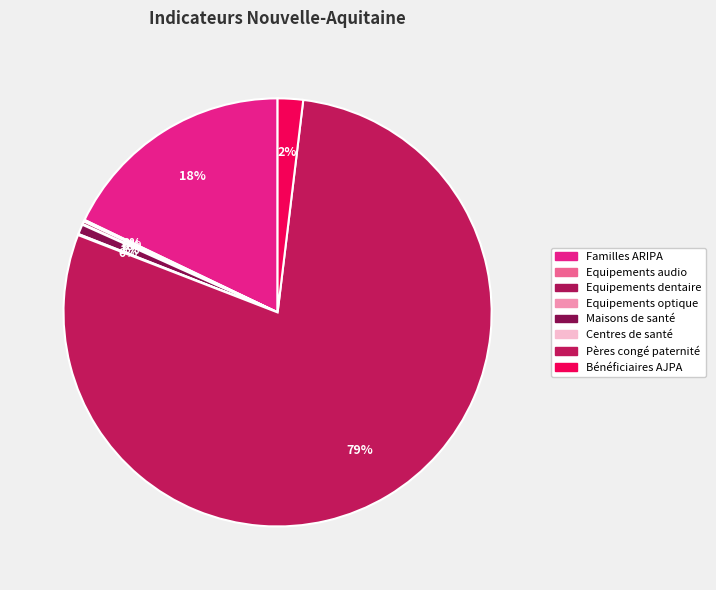

Is it true that Equipements optique is 0% of the pie?

True